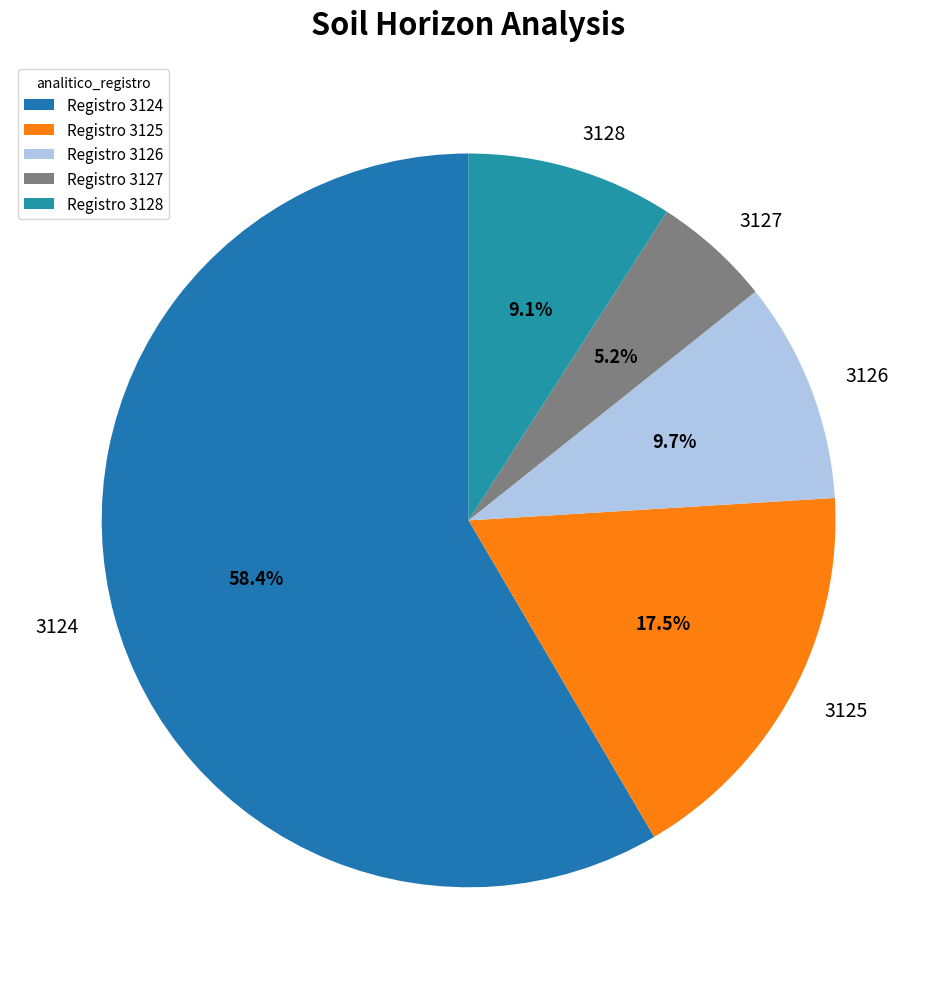

To the nearest percent, what is the difference between the 3128 and 3126 slice percentages?

1%